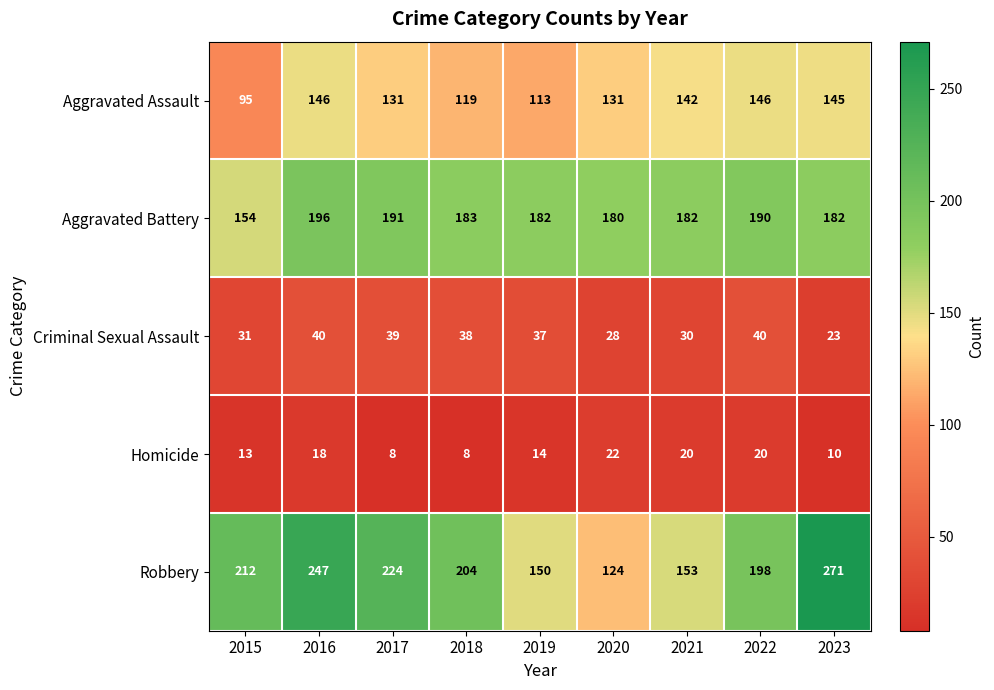

Which category has the highest value across all series?

2023